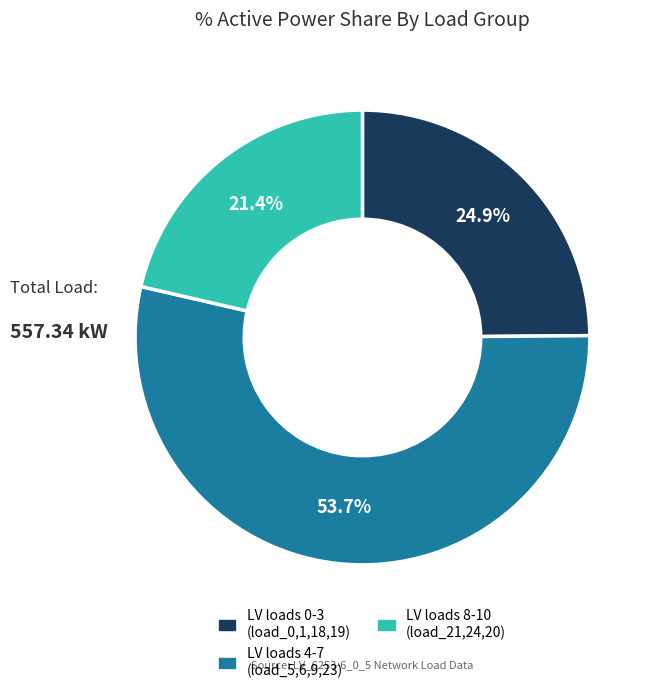

Which has a higher value, LV loads 0-3 (load_0,1,18,19) or LV loads 8-10 (load_21,24,20)?

LV loads 0-3 (load_0,1,18,19)